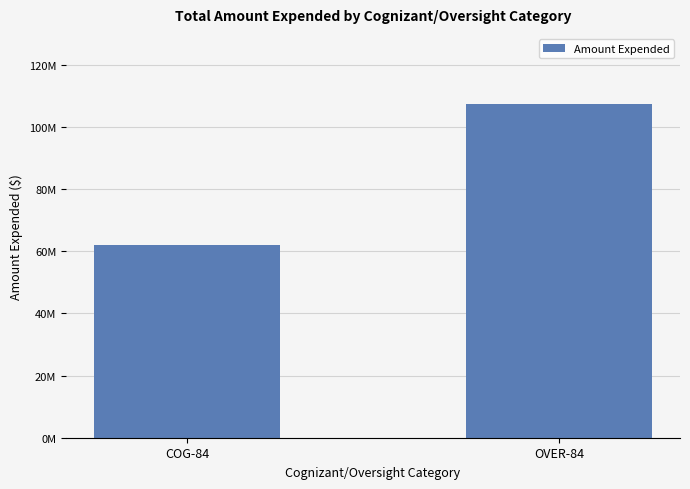

List the labels in order of value, smallest first.

COG-84, OVER-84